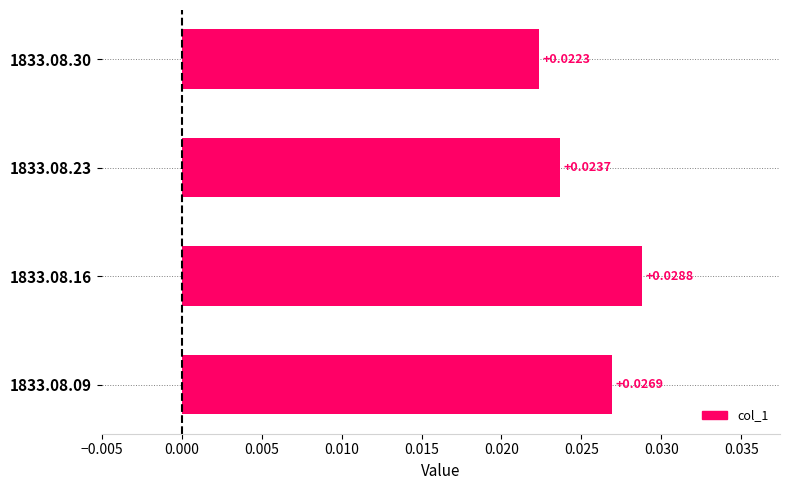

Which category has the lowest value across all series?

1833.08.30